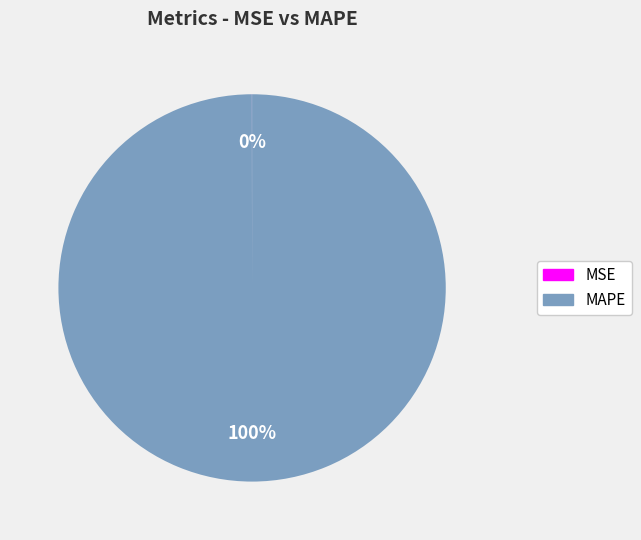

What is the largest slice in the pie chart?

MAPE